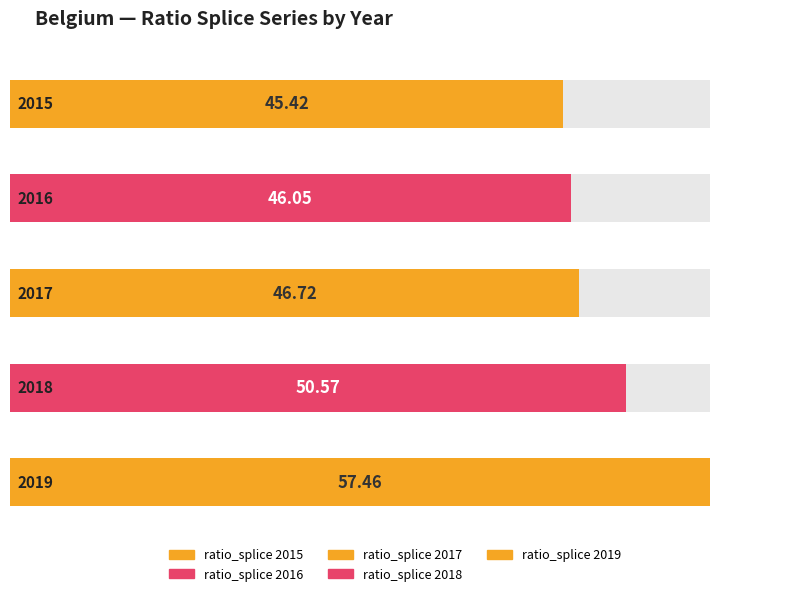

How many bars are there in each group?

2